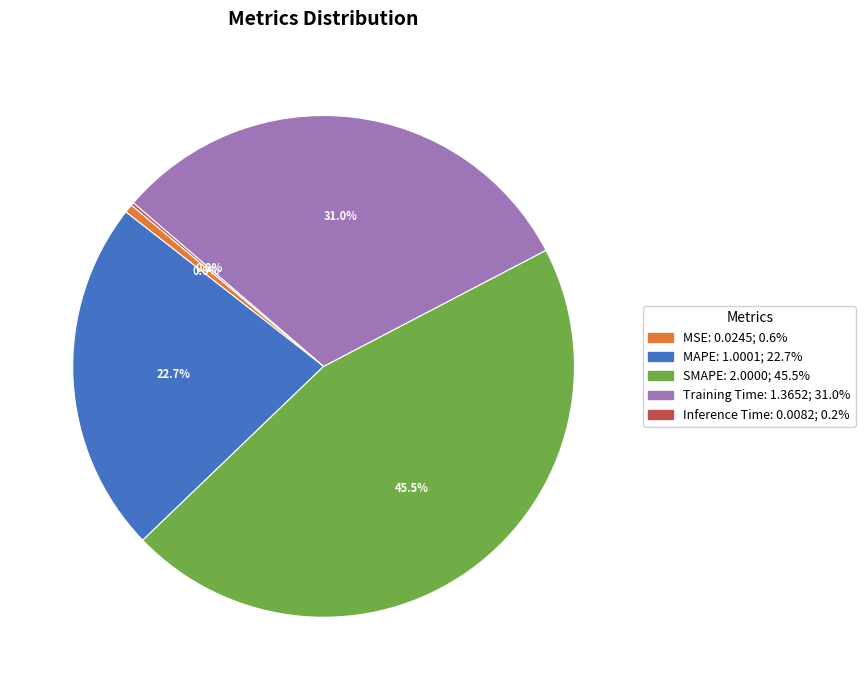

To the nearest percent, what portion does MAPE represent?

23%